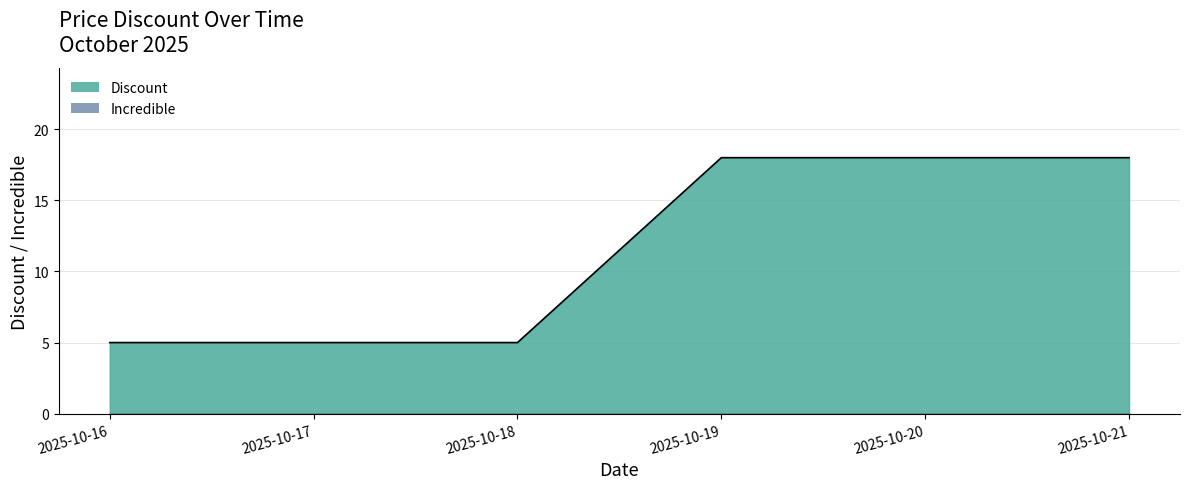

How many lines are shown in the chart?

2